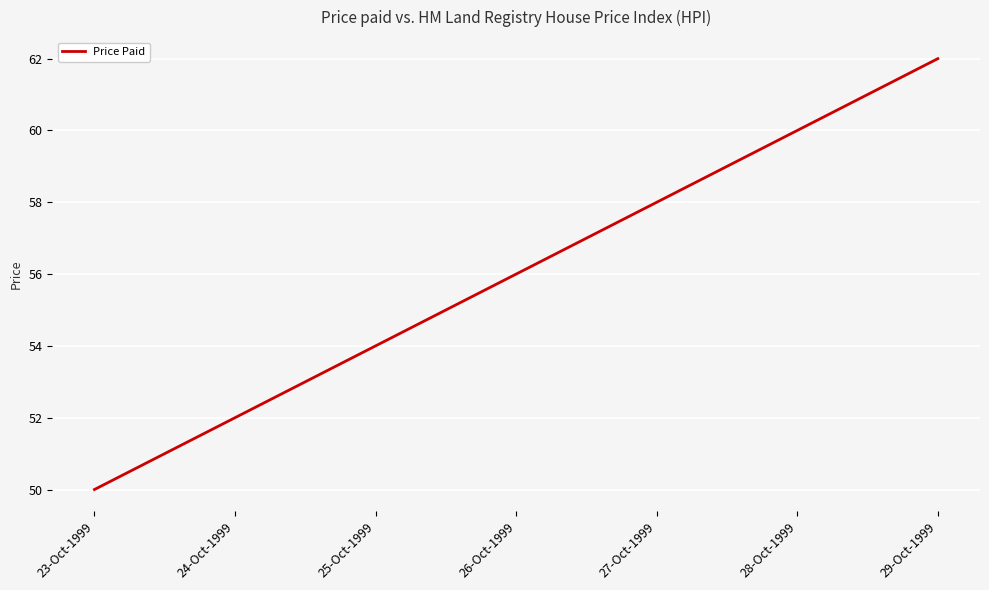

Is it true that the value at 24-Oct-1999 is 71?

False